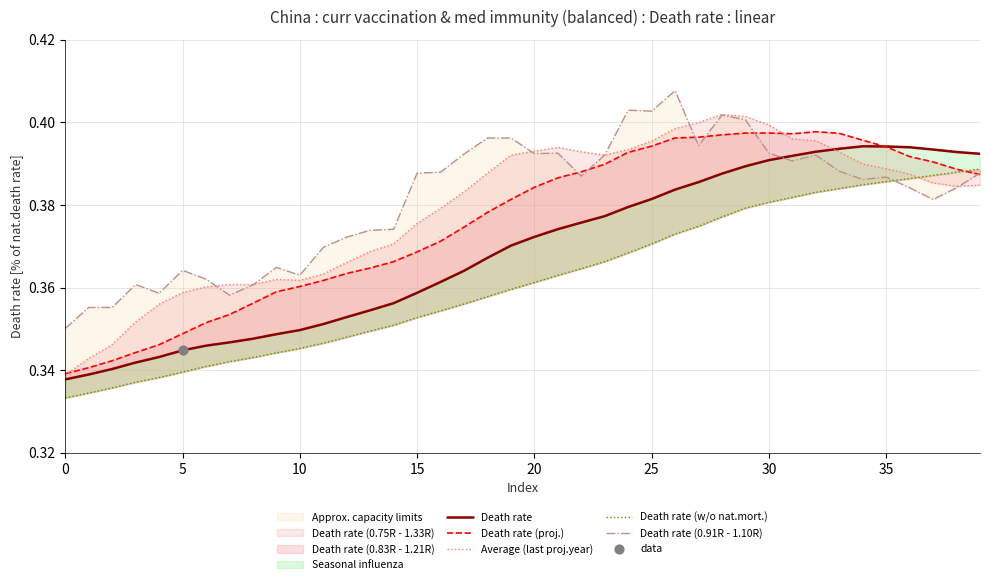

At which category is the sum across all series the highest?

29